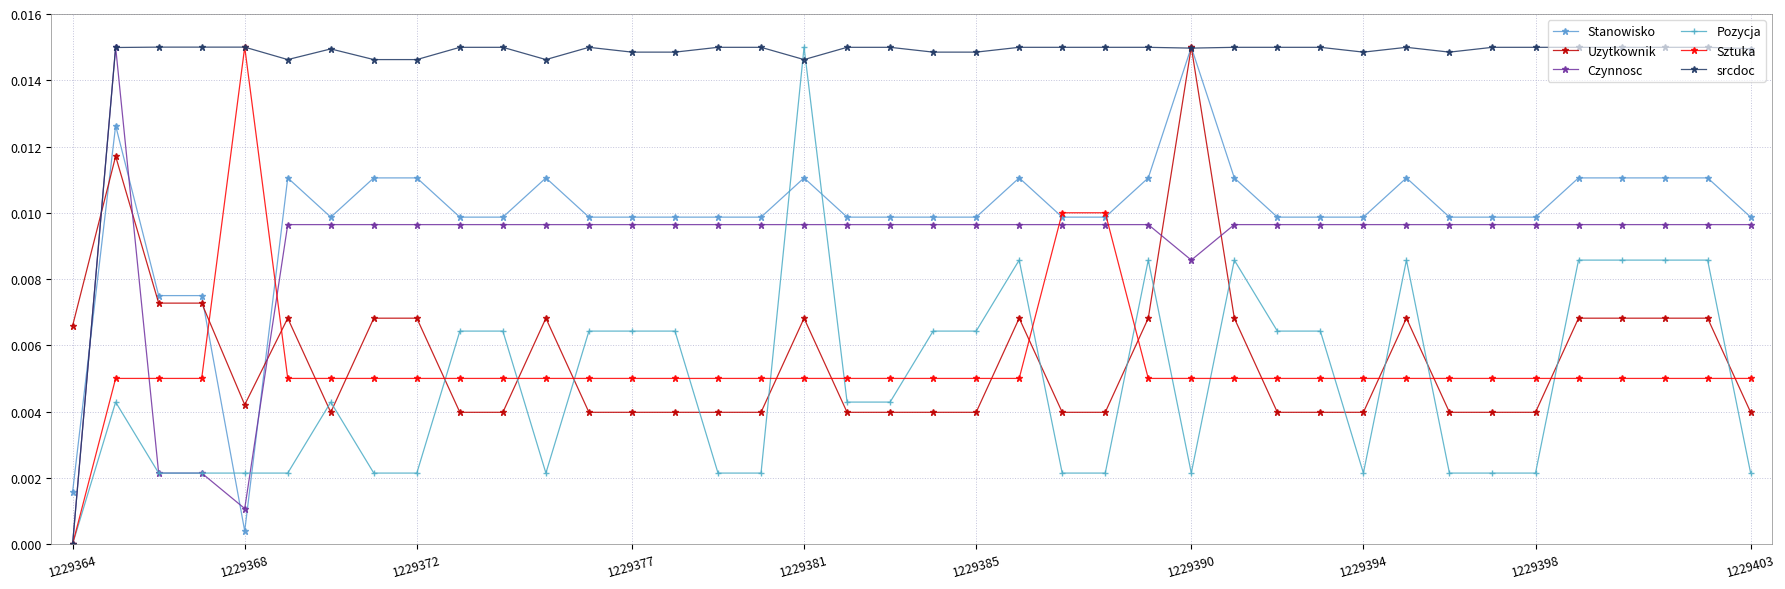

Which series has the largest total across all categories?

srcdoc